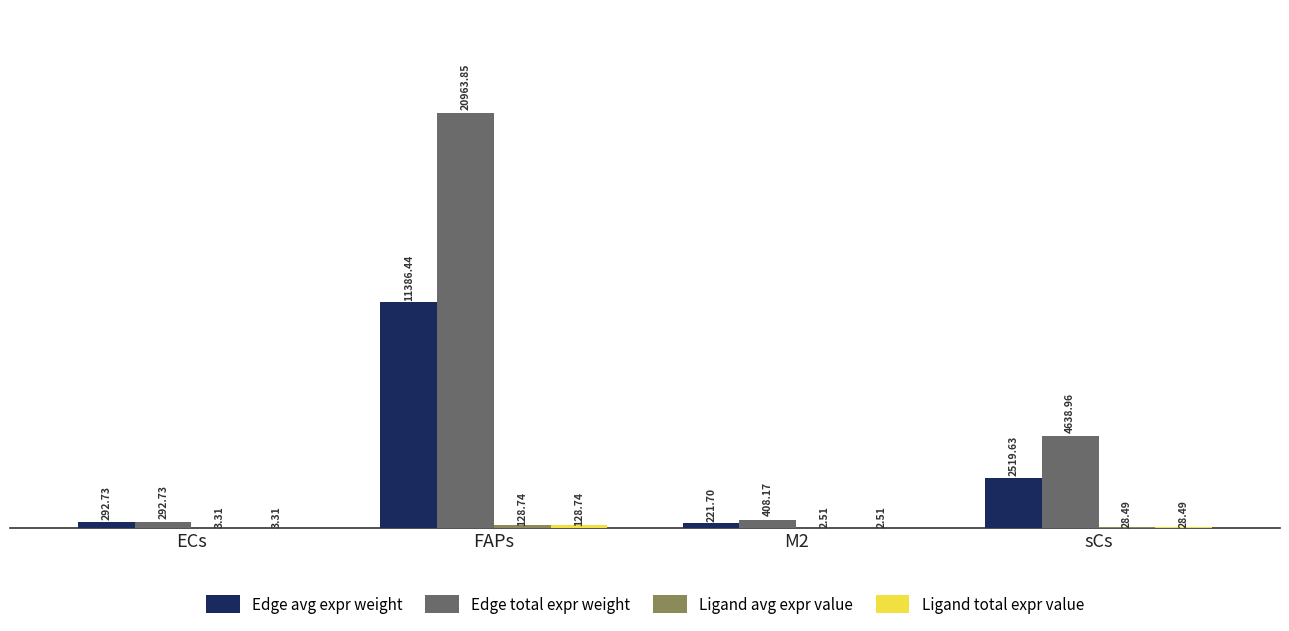

What is the sum of the Edge total expr weight values at ECs and FAPs?

21256.6